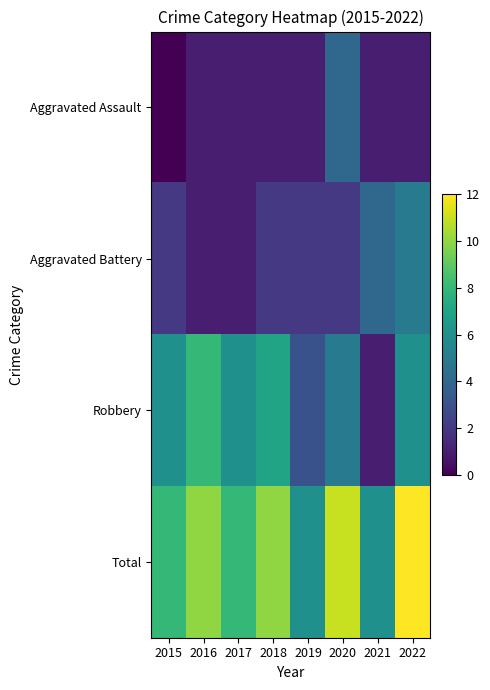

Reading right to left, what are all the values shown in this chart?

Aggravated Assault: 2022=1	2021=1	2020=4	2019=1	2018=1	2017=1	2016=1	2015=0
Aggravated Battery: 2022=5	2021=4	2020=2	2019=2	2018=2	2017=1	2016=1	2015=2
Robbery: 2022=6	2021=1	2020=5	2019=3	2018=7	2017=6	2016=8	2015=6
Total: 2022=12	2021=6	2020=11	2019=6	2018=10	2017=8	2016=10	2015=8